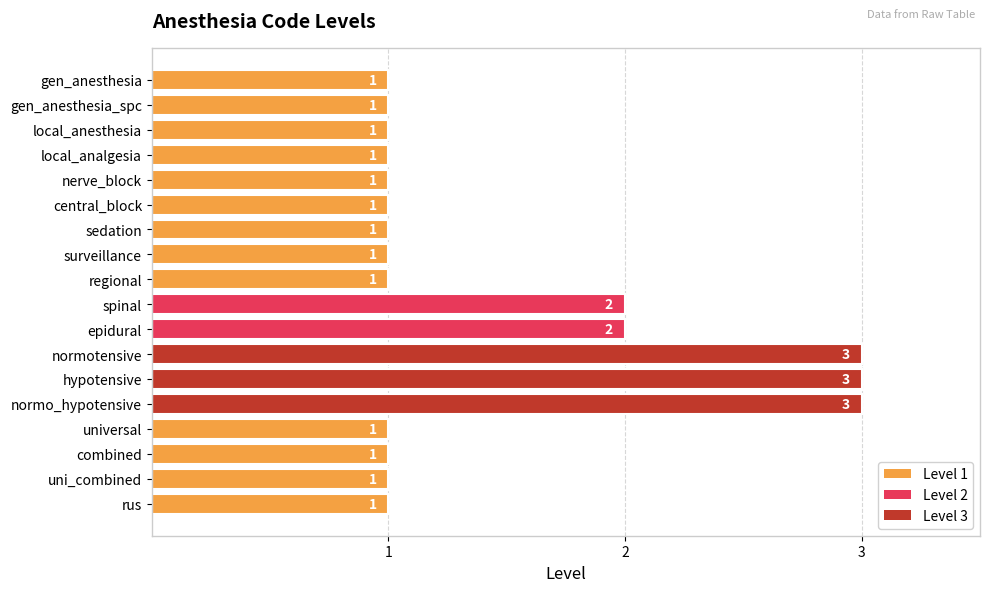

What is the greatest value displayed?

3